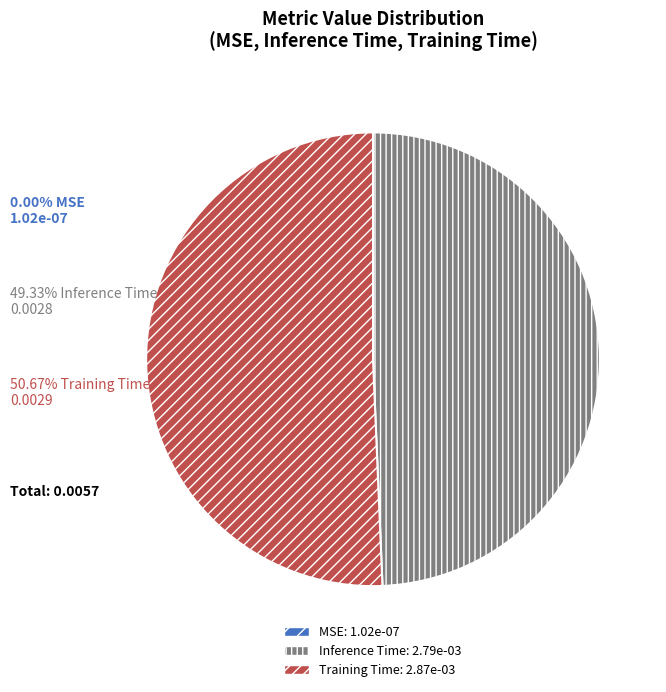

Is there a majority slice in this chart?

Yes